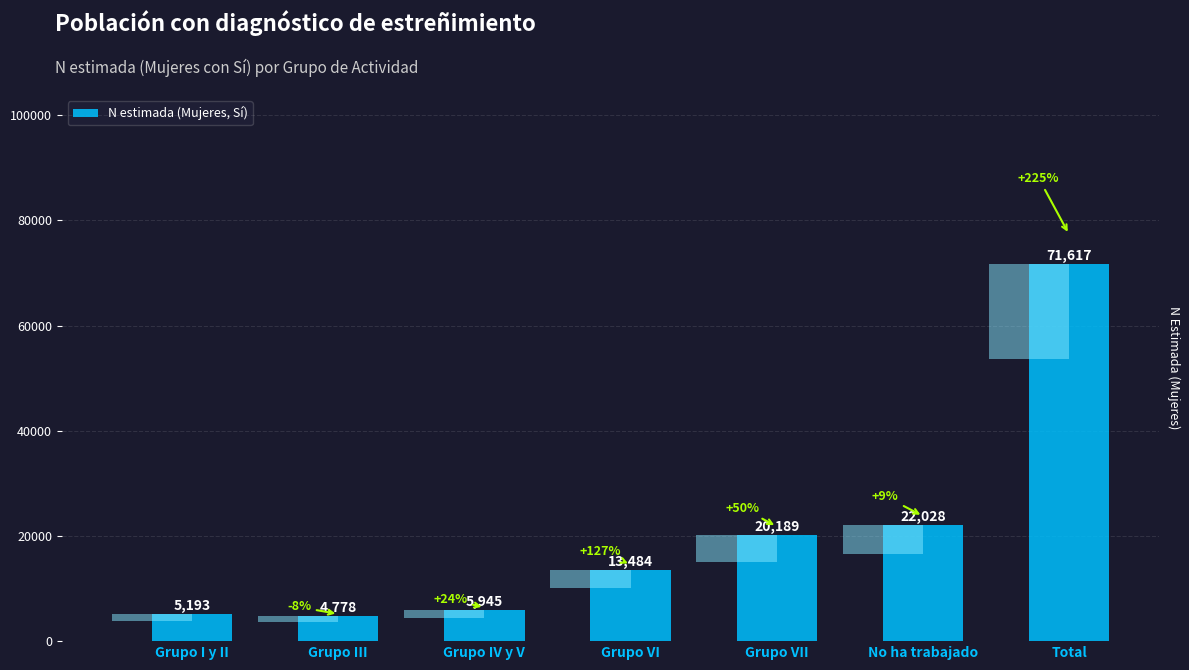

What is the sum of all values?

143234